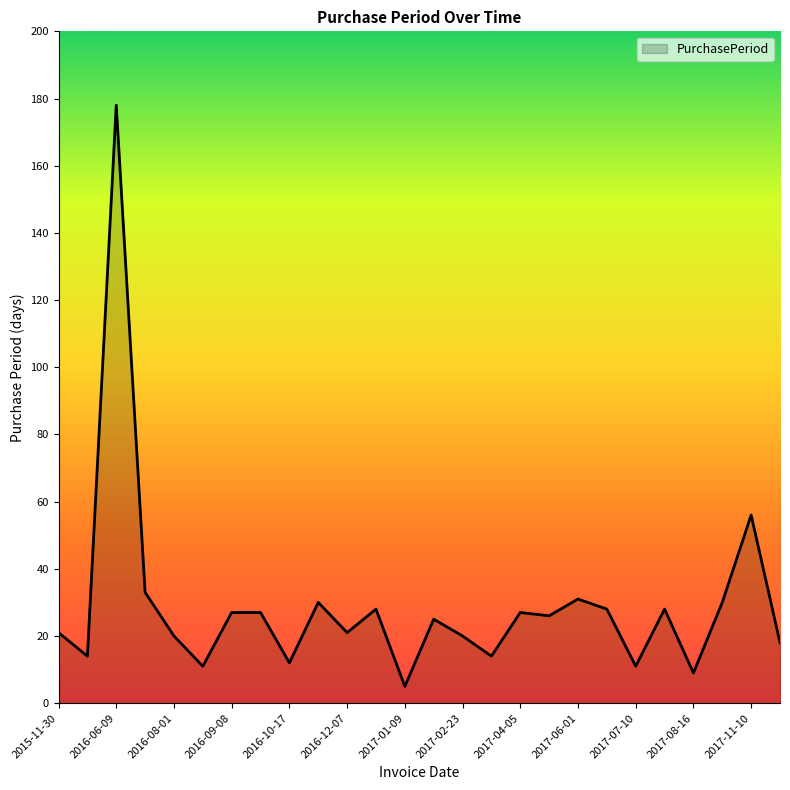

What is the difference between the maximum and minimum values?

173